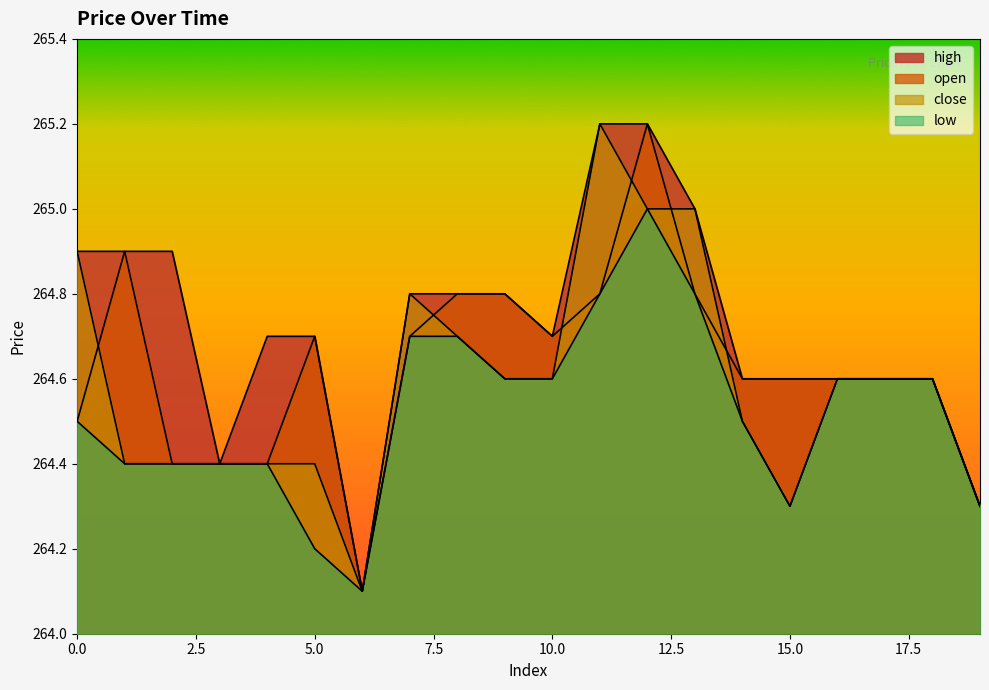

Does the chart have visible grid lines?

No